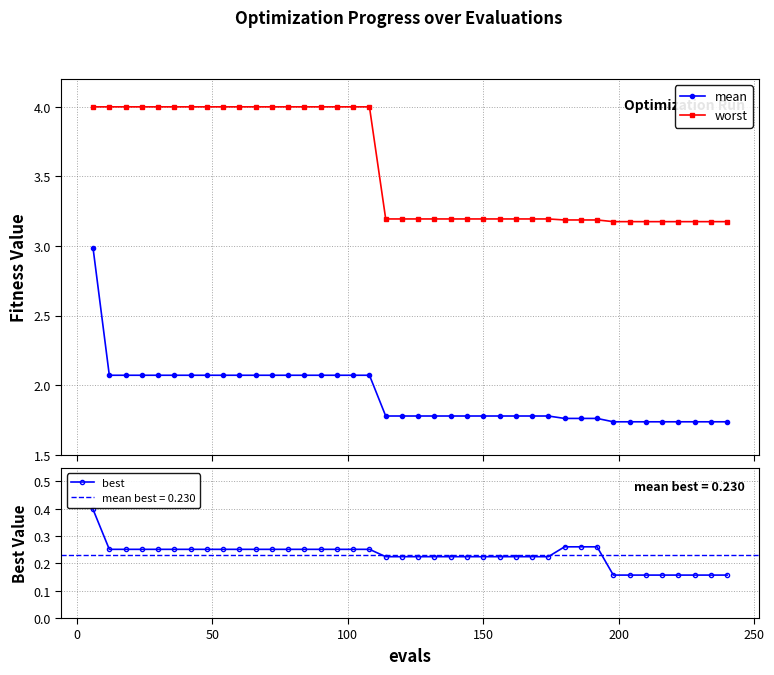

What is the value of the worst point at the 31st from the left?

3.2